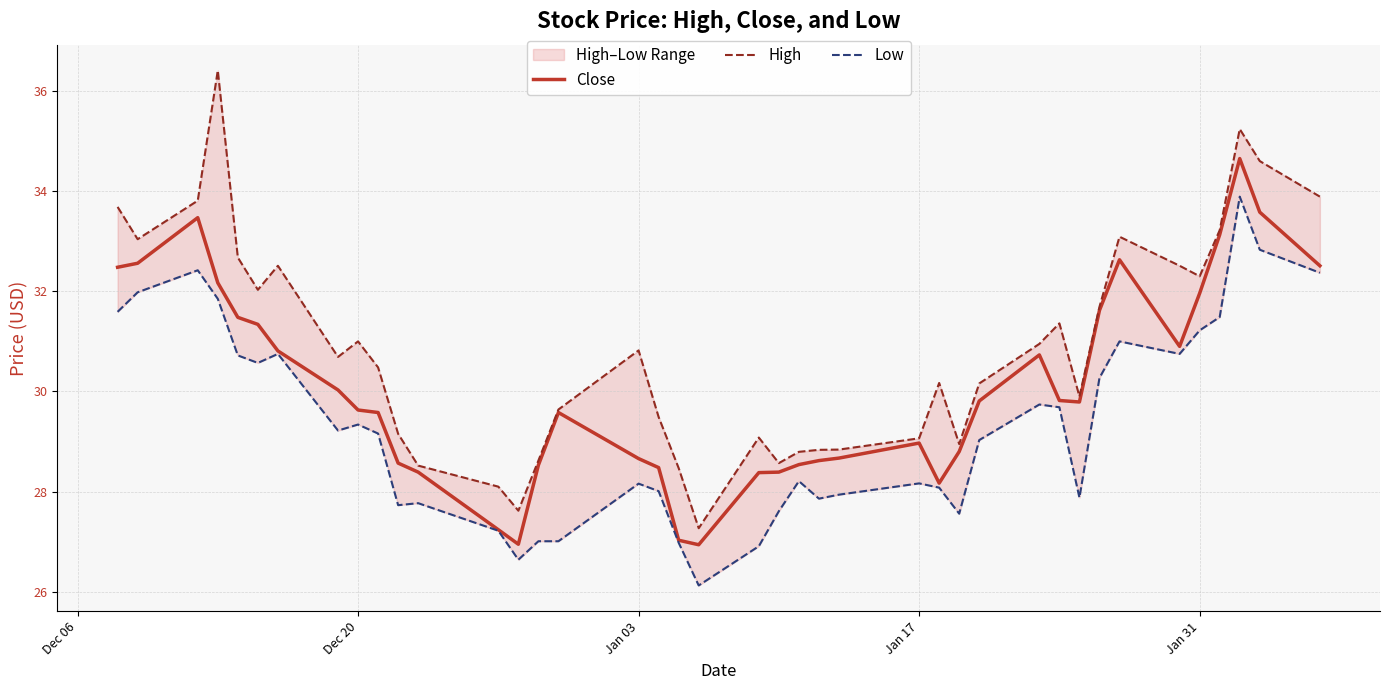

The Close series shows 15.7 at Dec 20. True or false?

False